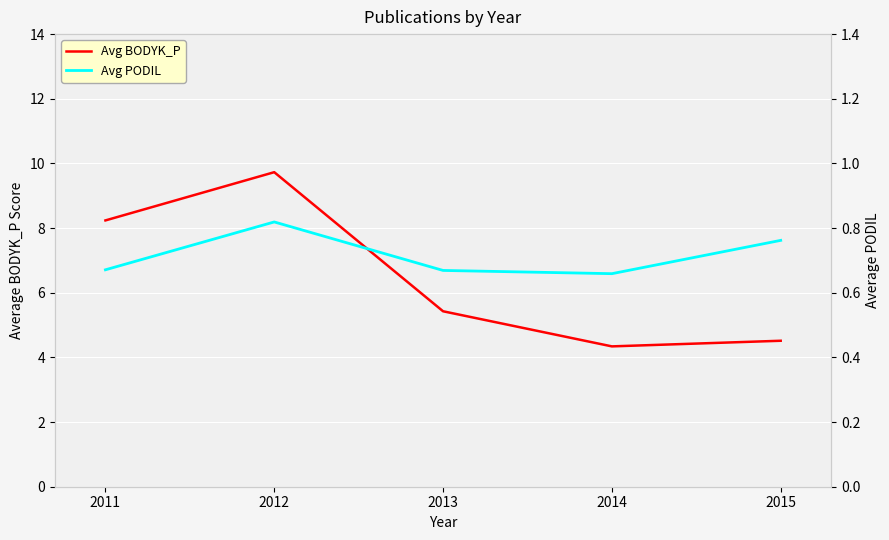

How many lines are shown in the chart?

2